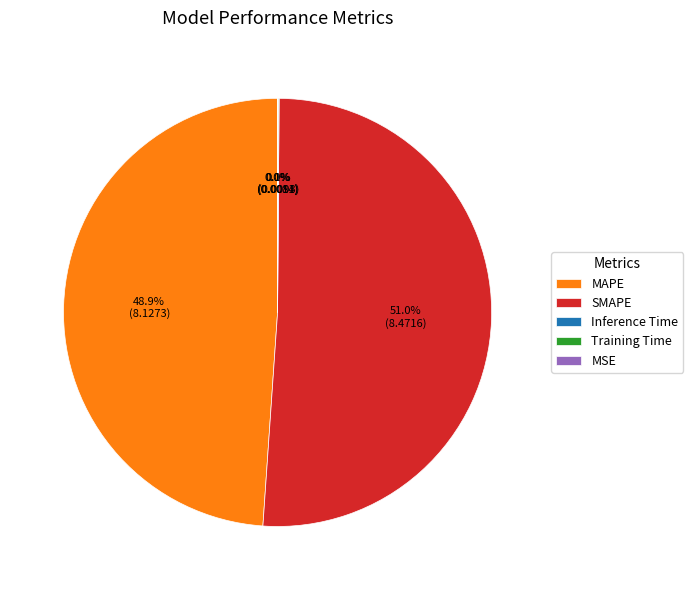

What portion of the pie excludes MAPE?

51.1%